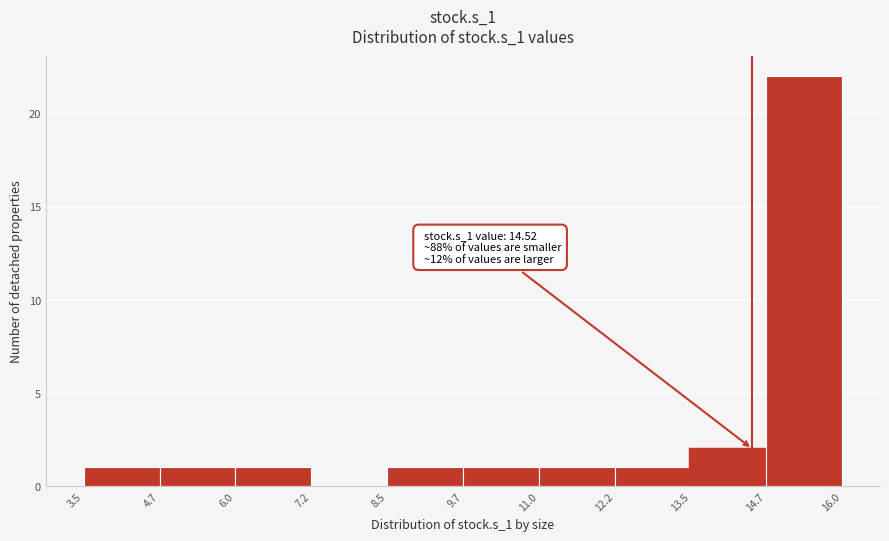

Over which range of the x-axis is the bar tallest?

14.7 to 16.0